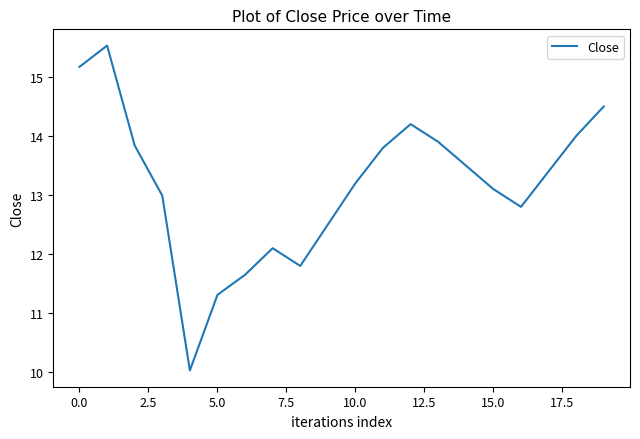

What is the smallest value displayed?

10.0